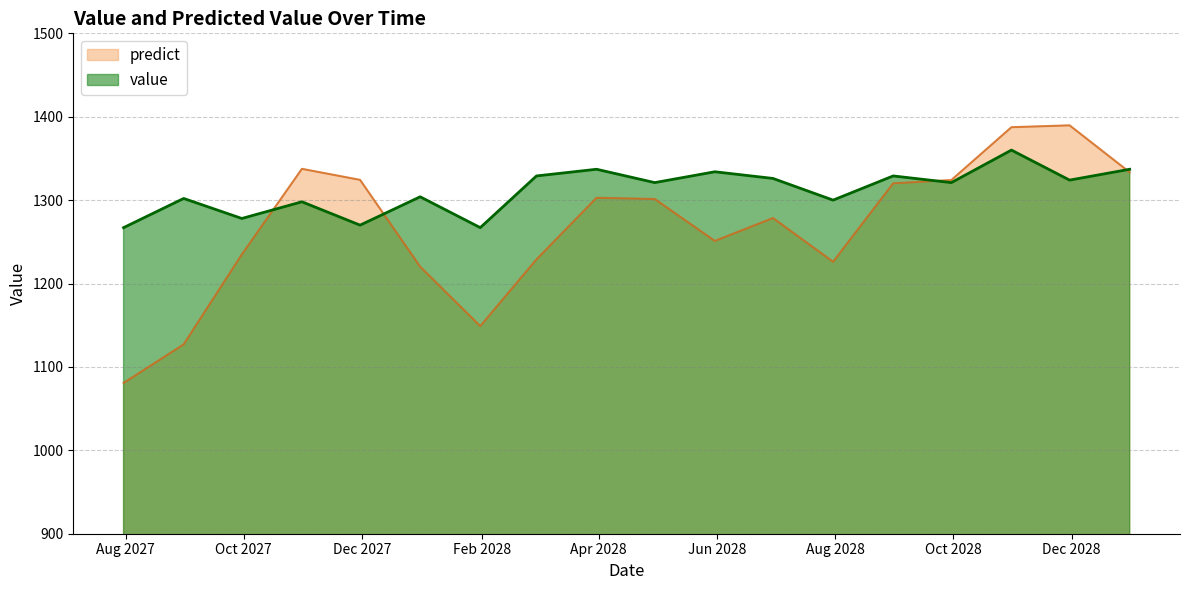

The value of value at 2028-10-31 is 807.8. True or false?

False